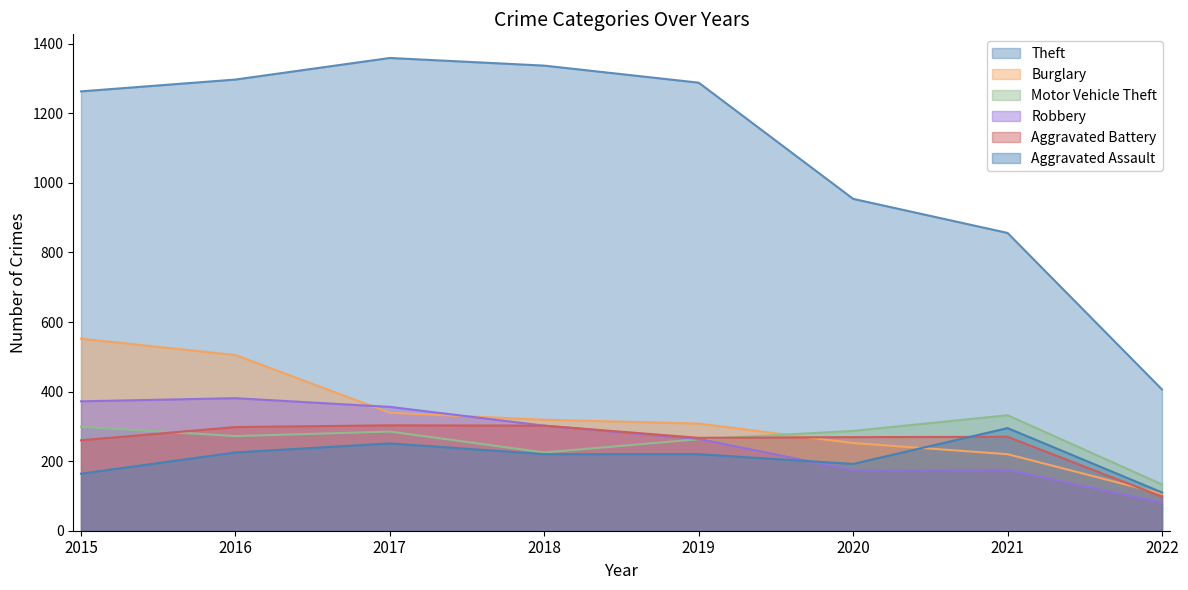

Is the value of Theft at 2015 greater than the value of Motor Vehicle Theft at 2017?

Yes